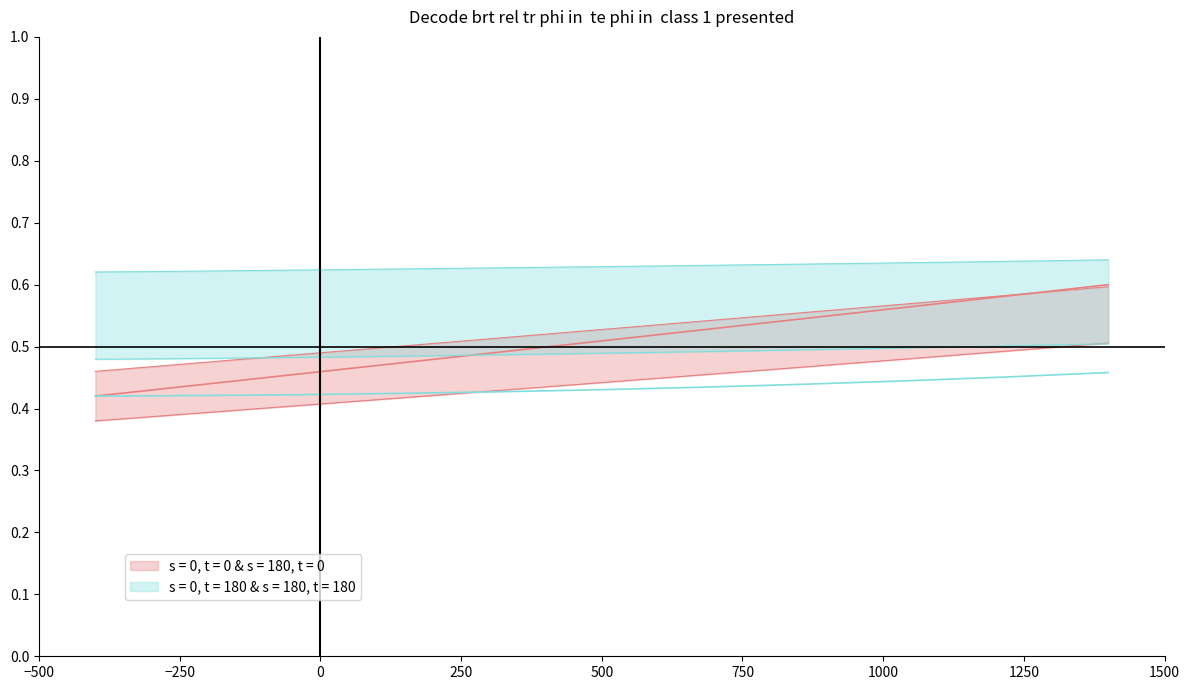

Count the number of categories in the chart.

11